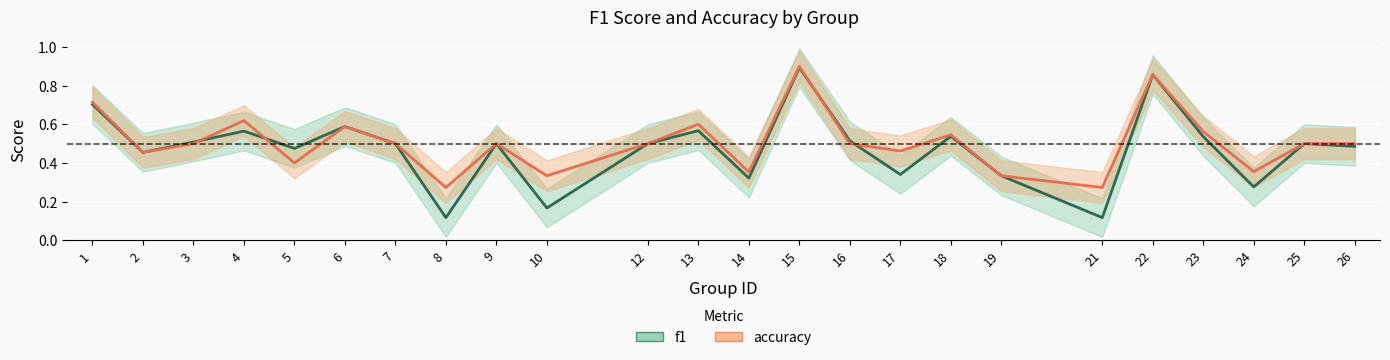

What value does the f1 series have at 16?

0.5